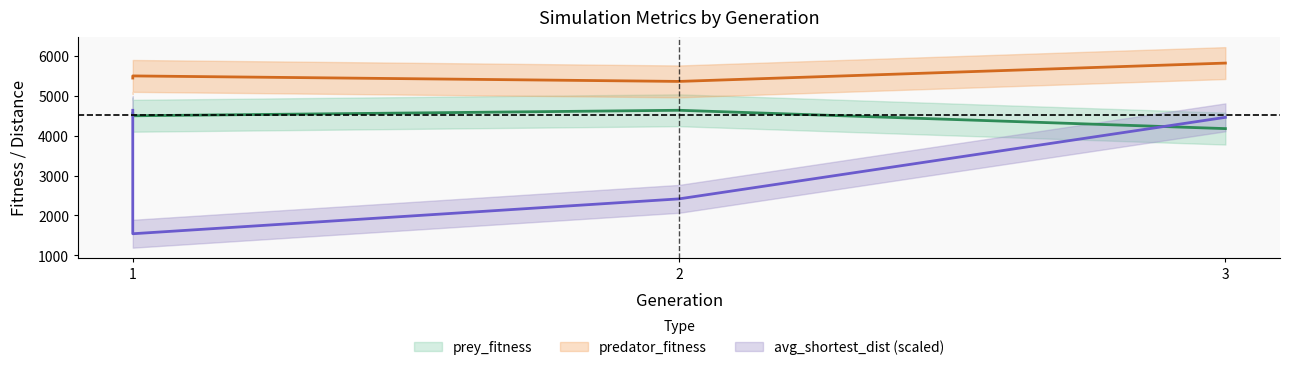

List the series in order of their peak value, highest first.

predator_fitness, prey_fitness, avg_shortest_dist